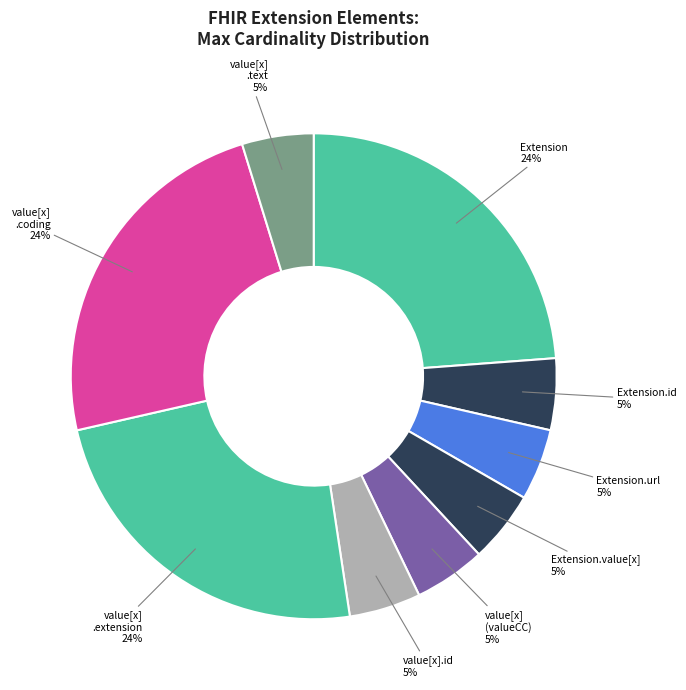

The value[x] .extension slice represents 24% of the pie. True or false?

True